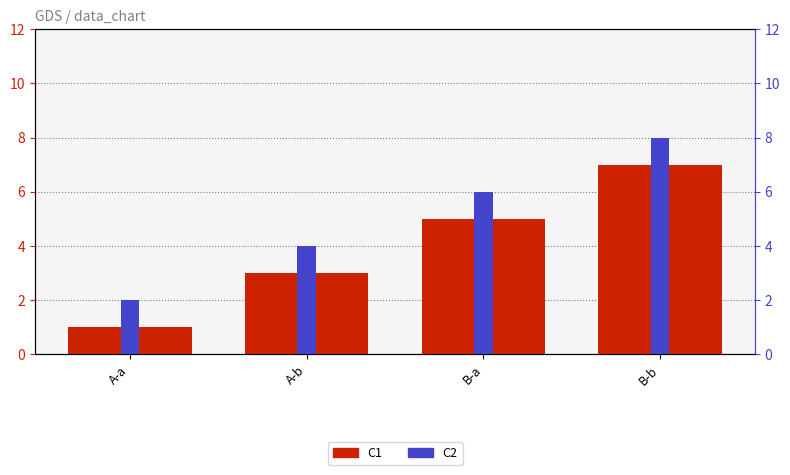

Reading right to left, list all the values displayed in this chart.

C1: B-b=7	B-a=5	A-b=3	A-a=1
C2: B-b=8	B-a=6	A-b=4	A-a=2